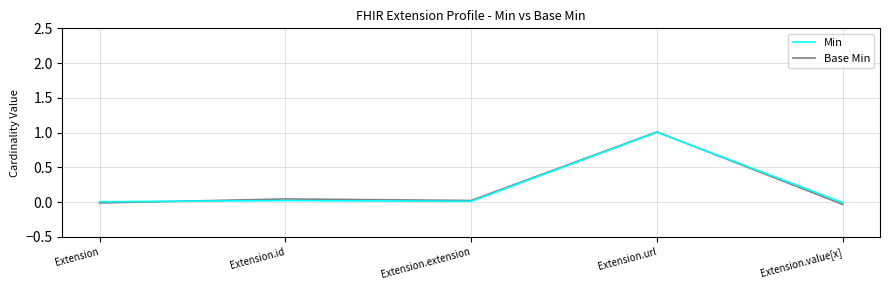

What is the maximum value for Min?

1.0